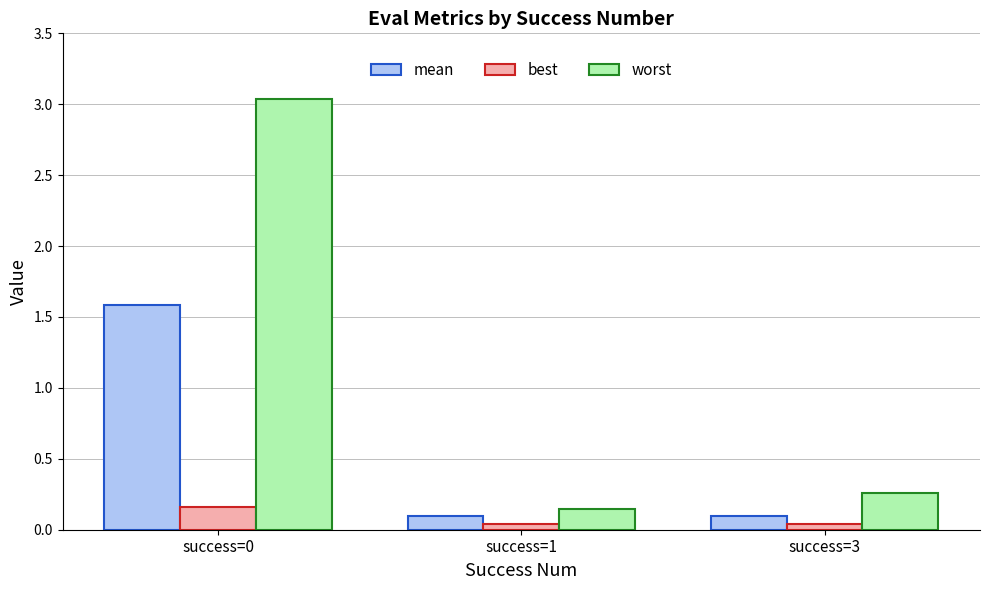

The value of mean at success=3 is 0.1. True or false?

True